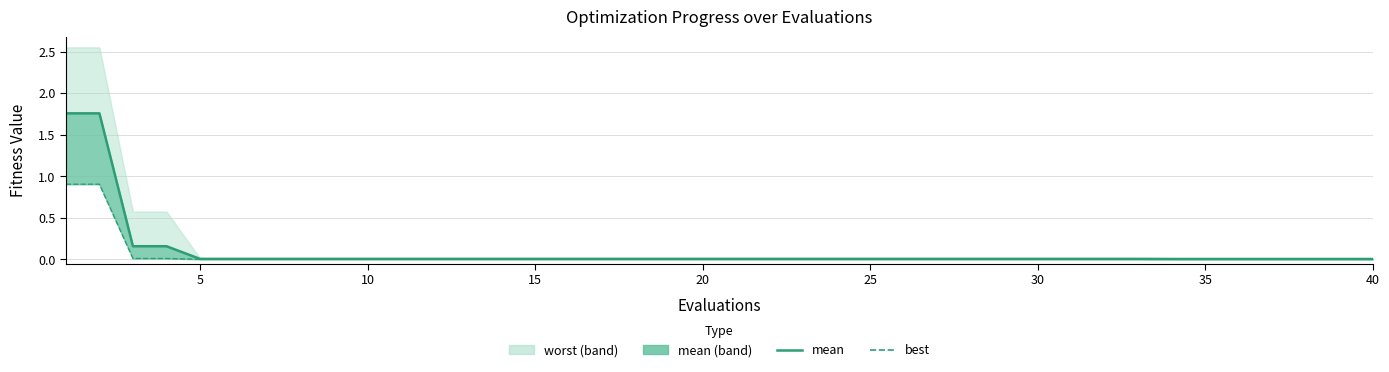

Reading left to right, transcribe all the data shown in this chart.

mean_line: 1.8	1.8	0.2	0.2	0.0	0.0	0.0	0.0	0.0	0.0	0.0	0.0	0.0	0.0	0.0	0.0	0.0	0.0	0.0	0.0	0.0	0.0	0.0	0.0	0.0	0.0	0.0	0.0	0.0	0.0	0.0	0.0	0.0	0.0	0.0	0.0	0.0	0.0	0.0	0.0
best: 0.9	0.9	0.0	0.0	0.0	0.0	0.0	0.0	0.0	0.0	0.0	0.0	0.0	0.0	0.0	0.0	0.0	0.0	0.0	0.0	0.0	0.0	0.0	0.0	0.0	0.0	0.0	0.0	0.0	0.0	0.0	0.0	0.0	0.0	0.0	0.0	0.0	0.0	0.0	0.0